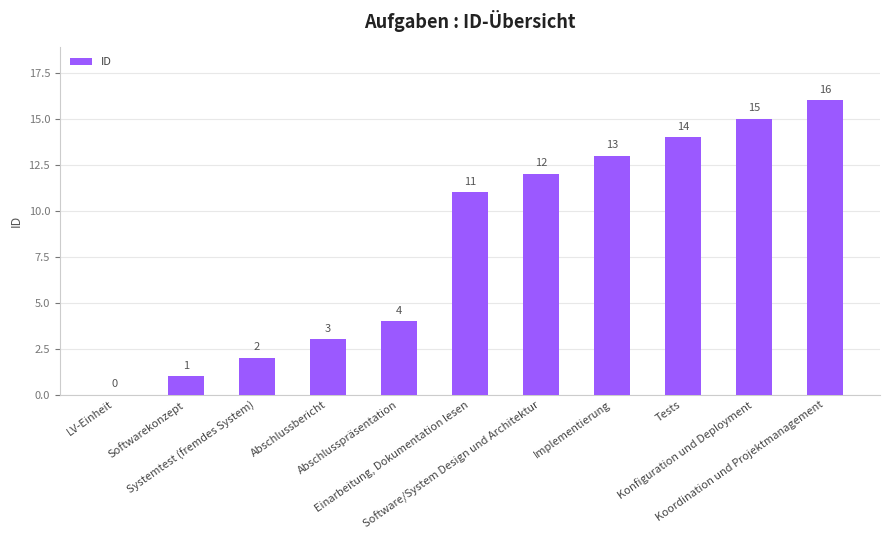

Reading right to left, transcribe all the data shown in this chart.

16	15	14	13	12	11	4	3	2	1	0